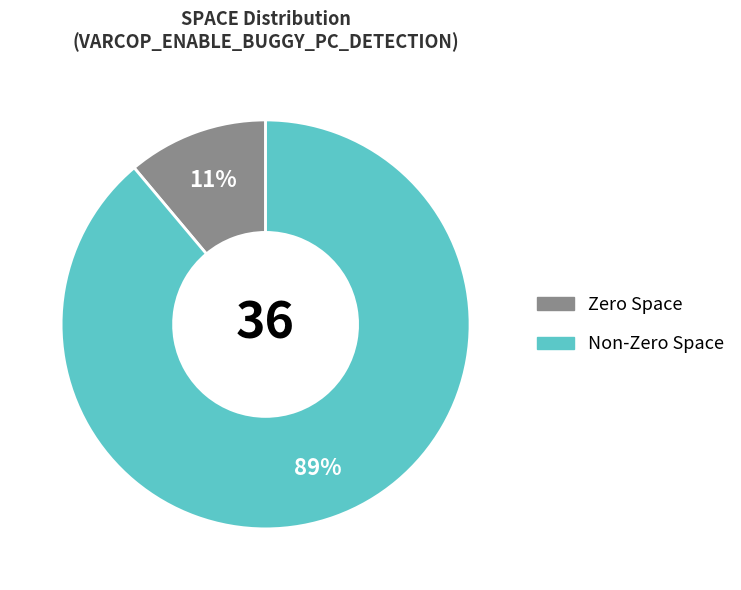

To the nearest percent, what is the difference between the largest and smallest slice percentages?

78%